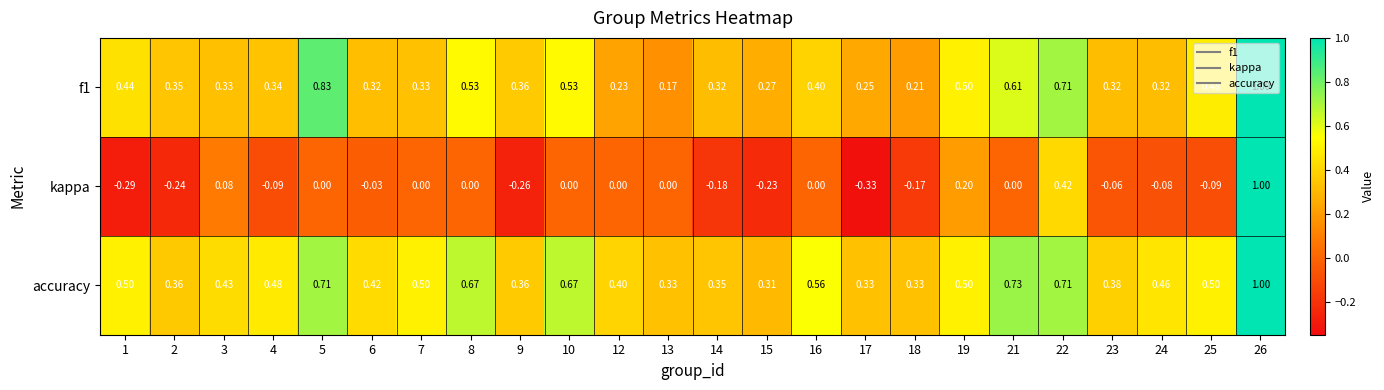

Which series has the largest range (max minus min)?

kappa